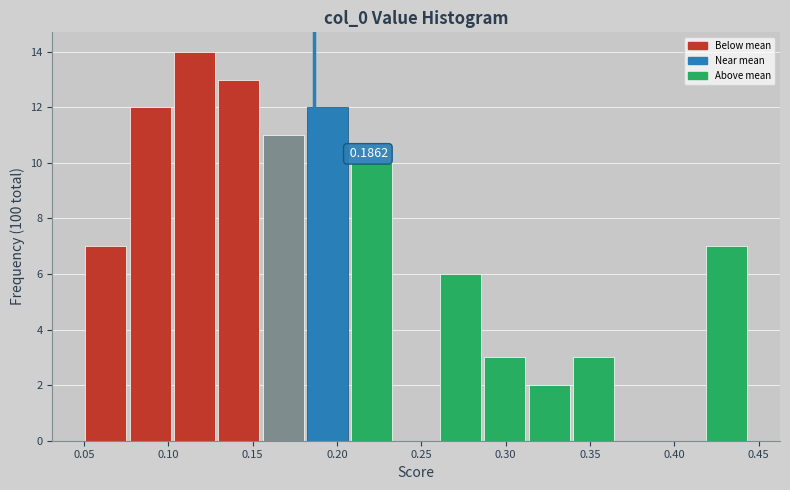

Which range on the x-axis has the tallest bar?

0.100 to 0.130